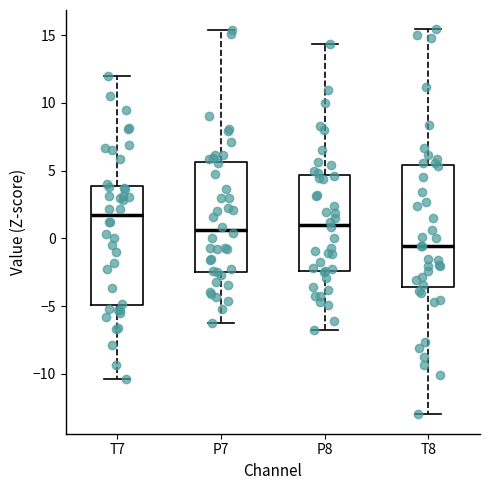

Which box's median line is the highest?

T7